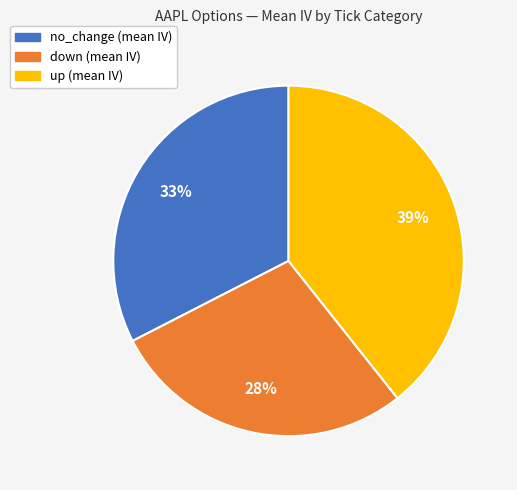

To the nearest percent, what is the combined percentage of up and no_change?

72%